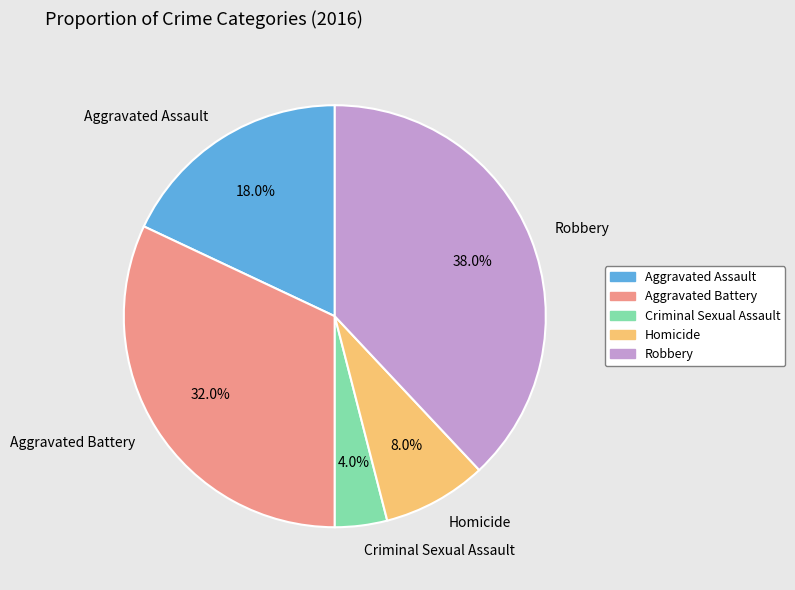

True or false: Homicide accounts for 8% of the total.

True